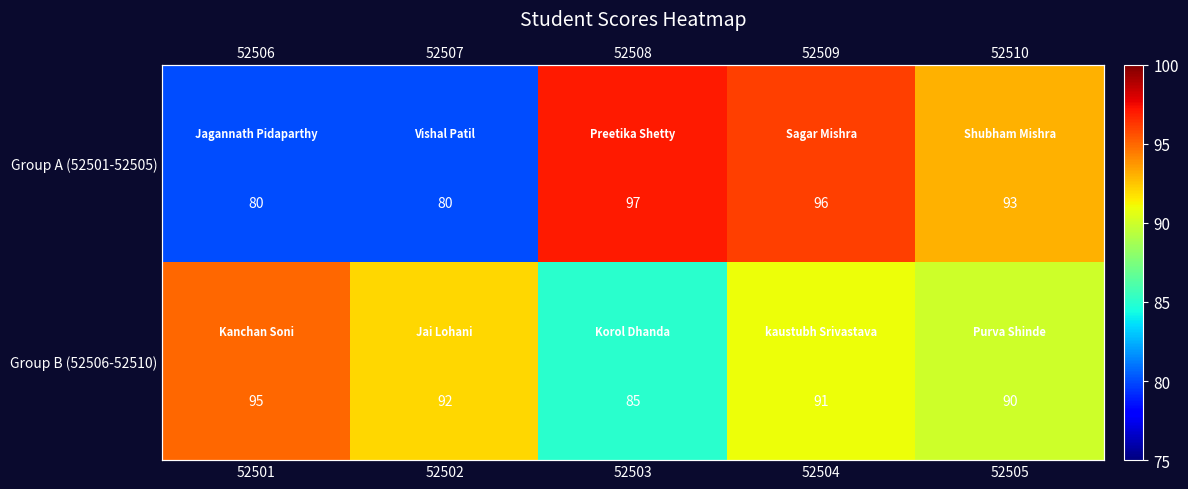

How many categories are shown in the chart?

5